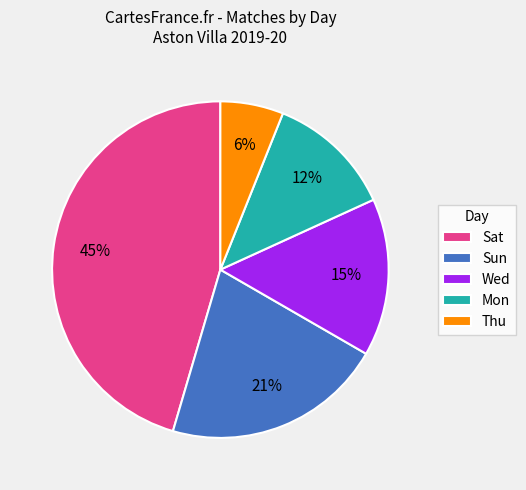

How many slices are in this pie chart?

5